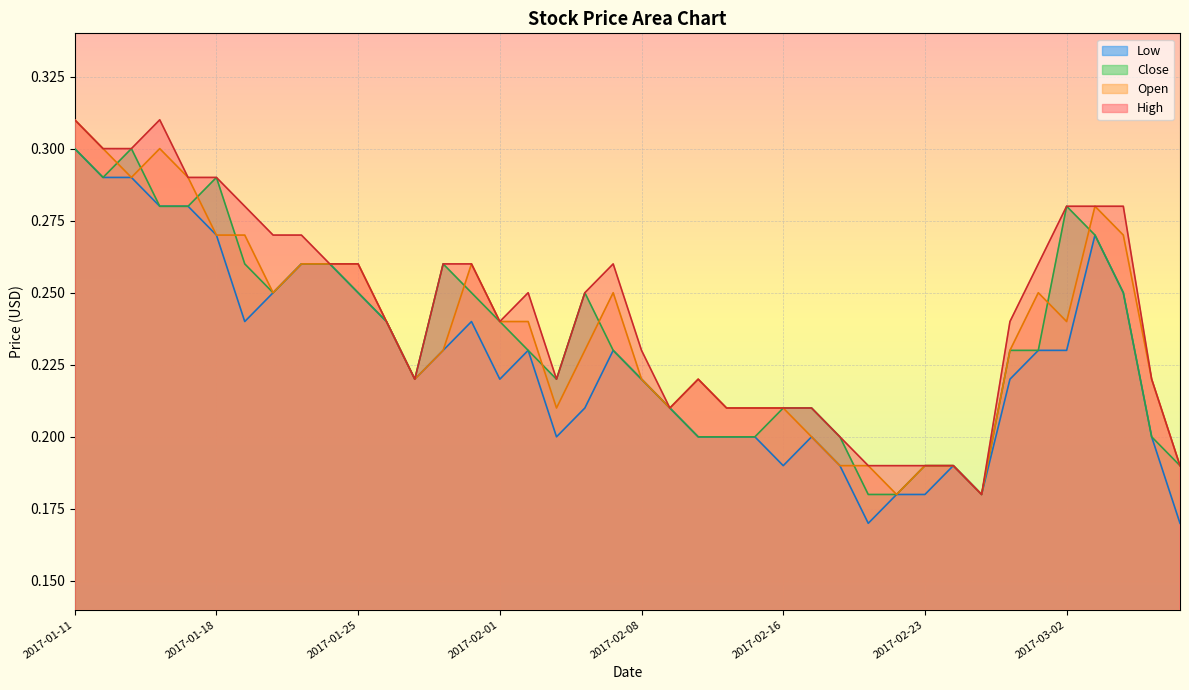

The value of Close at 2017-01-26 is 0.4. True or false?

False